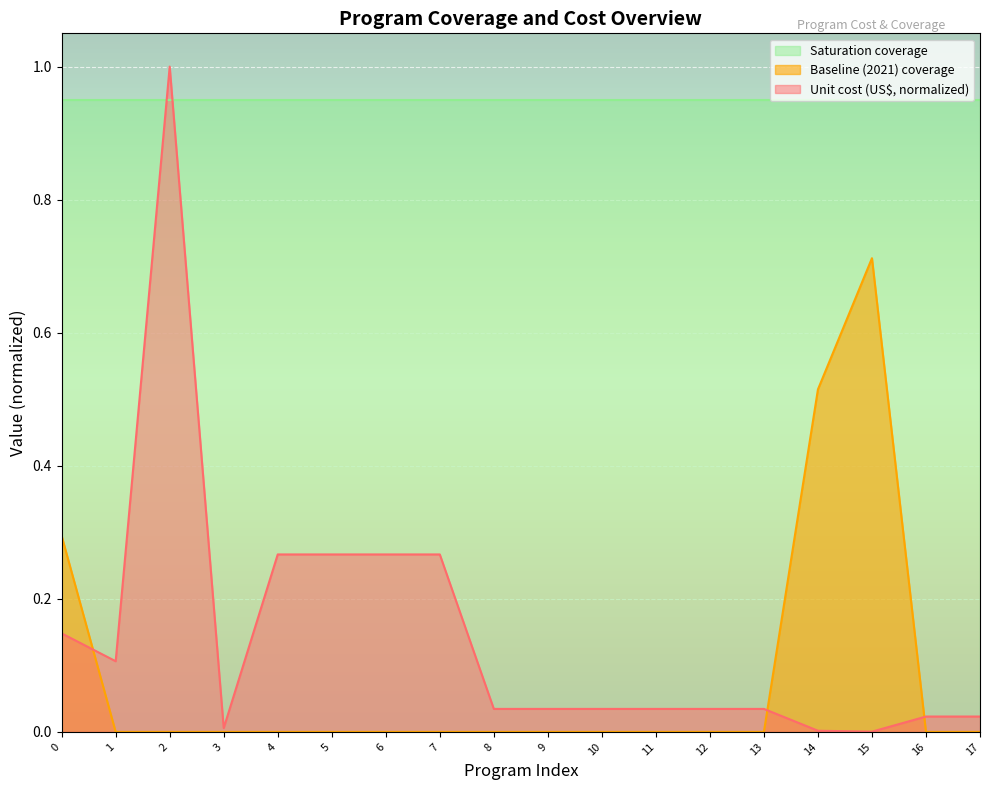

Between 7 and 9, which series saw the biggest shift?

Unit cost (US$, normalized)